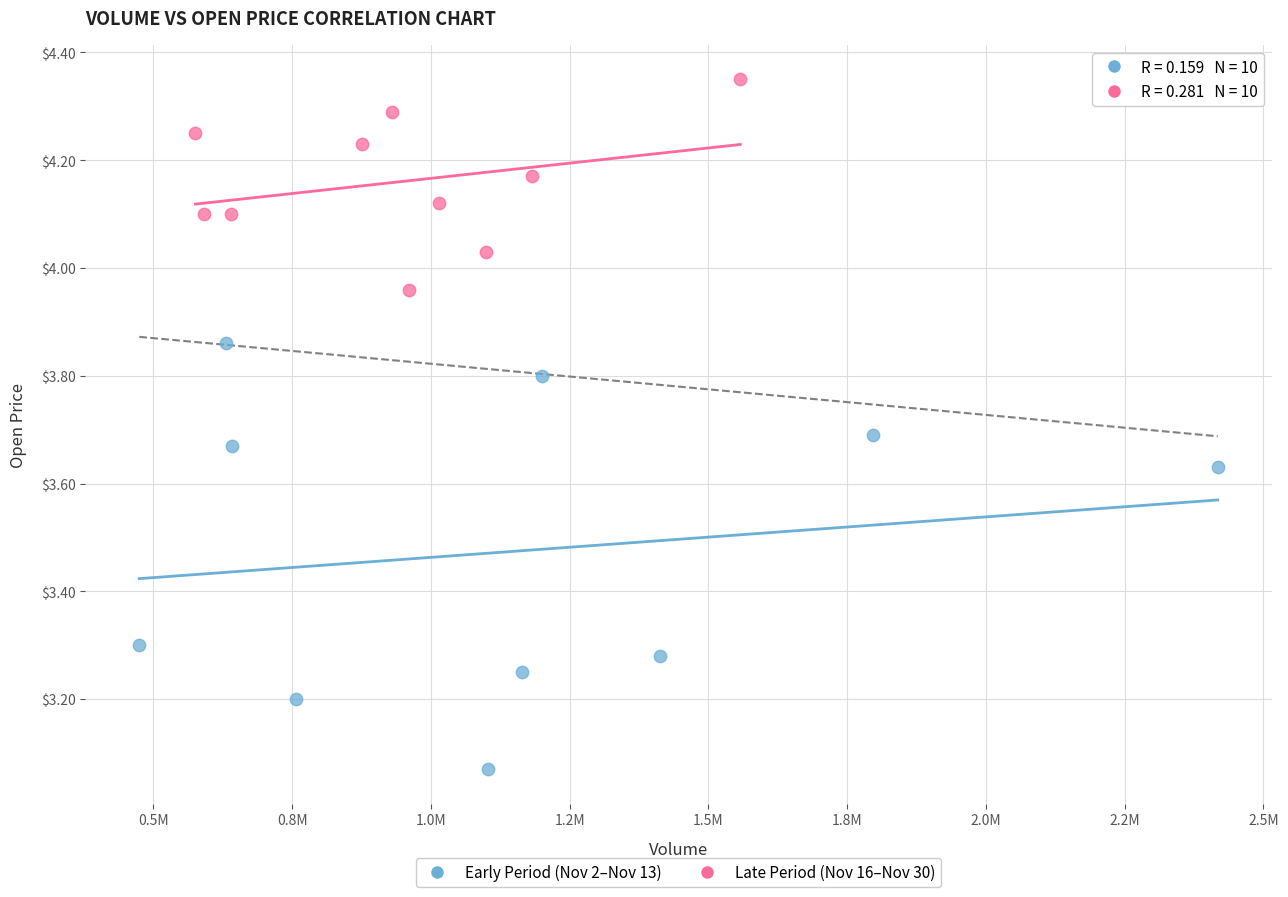

Which series has the largest Y range (max minus min)?

Early Period (Nov 2–Nov 13)